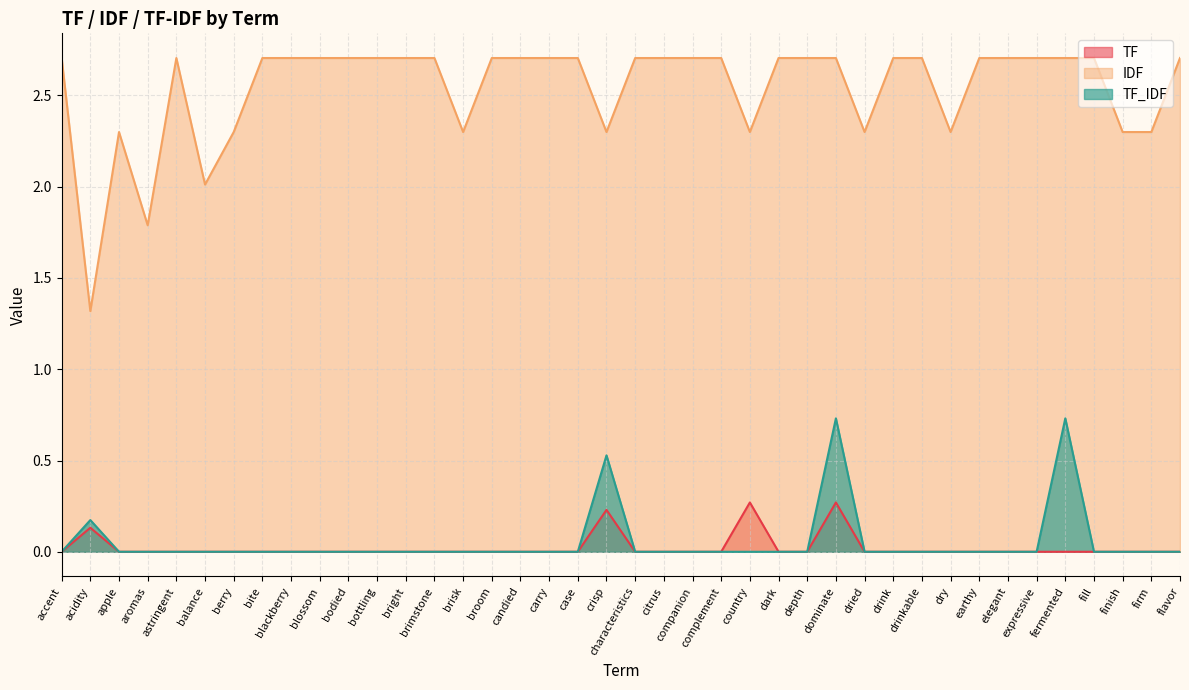

Rank the series at earthy from lowest to highest value.

TF, TF_IDF, IDF